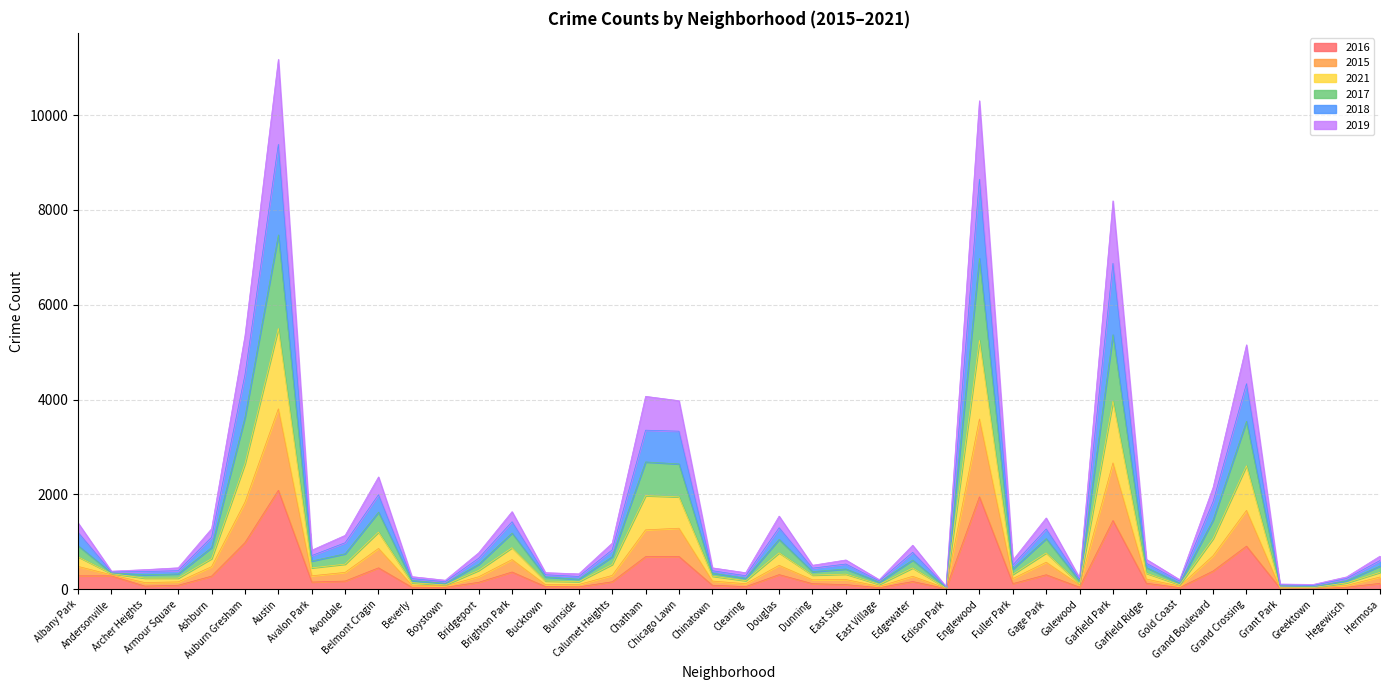

List the series in order of their peak value, highest first.

2021, 2017, 2015, 2018, 2019, 2016